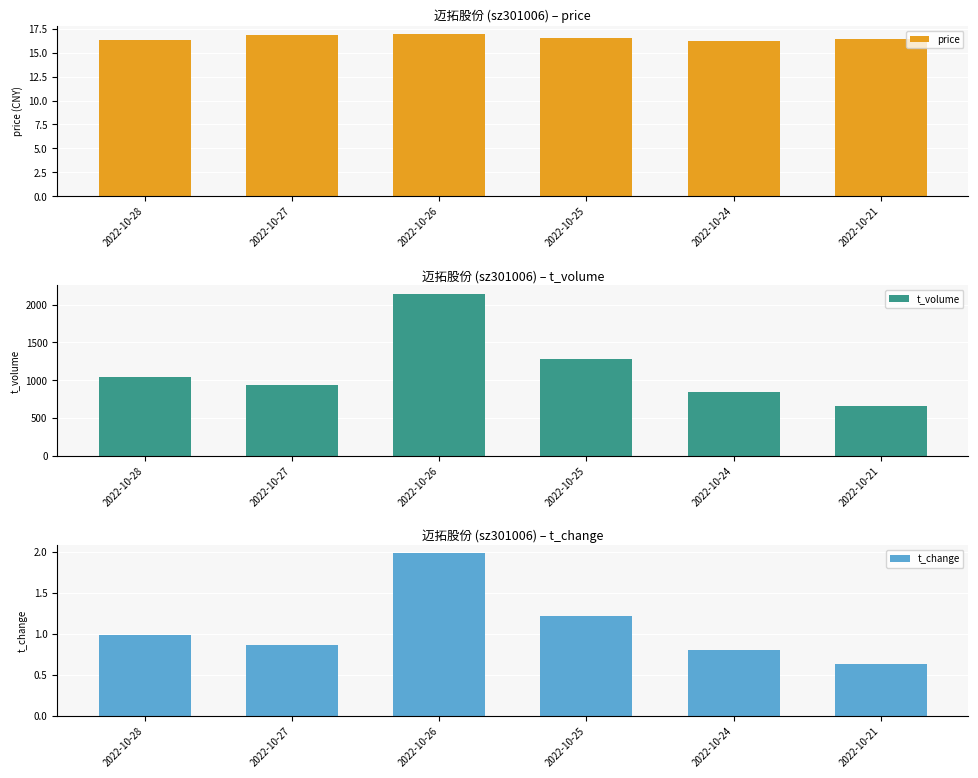

Which series changed the most between 2022-10-28 and 2022-10-27?

t_volume